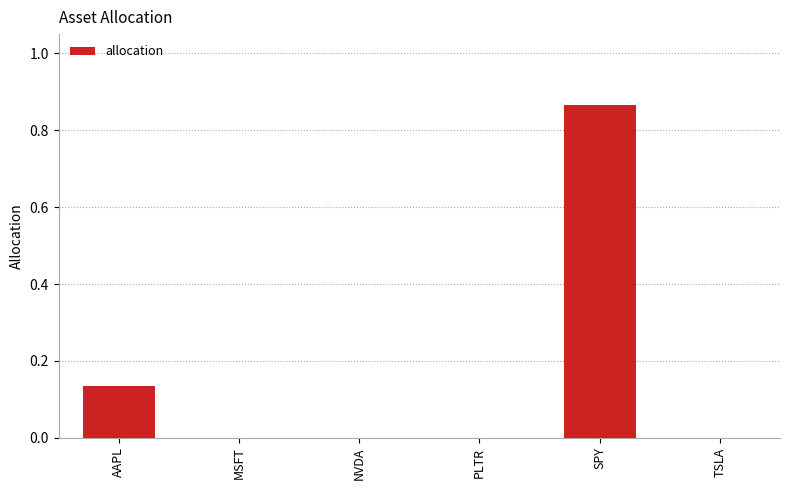

Which label corresponds to the largest value in the chart?

SPY